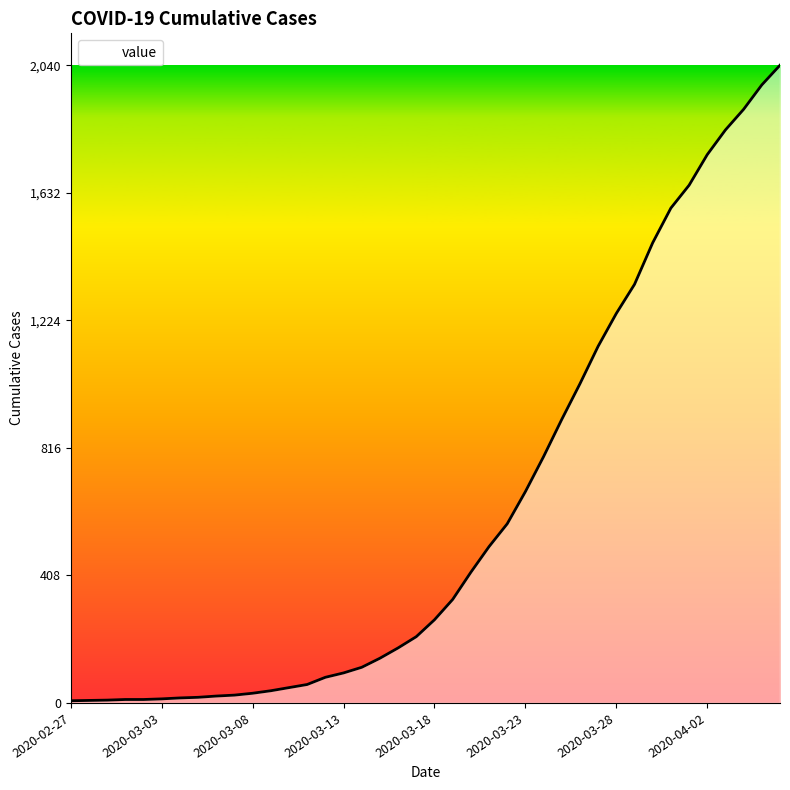

What is the difference between the maximum and minimum values?

2033